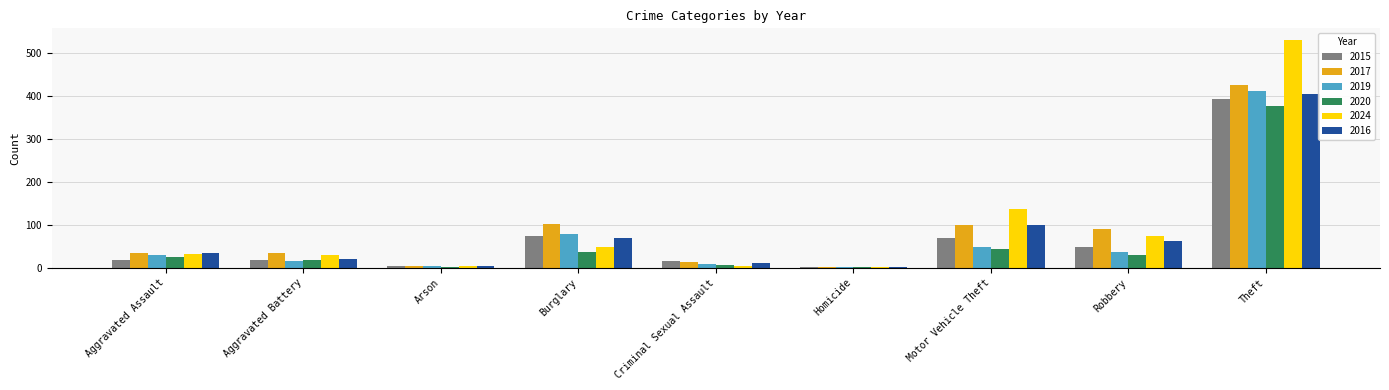

Between Aggravated Battery and Burglary, which series saw the biggest shift?

2017